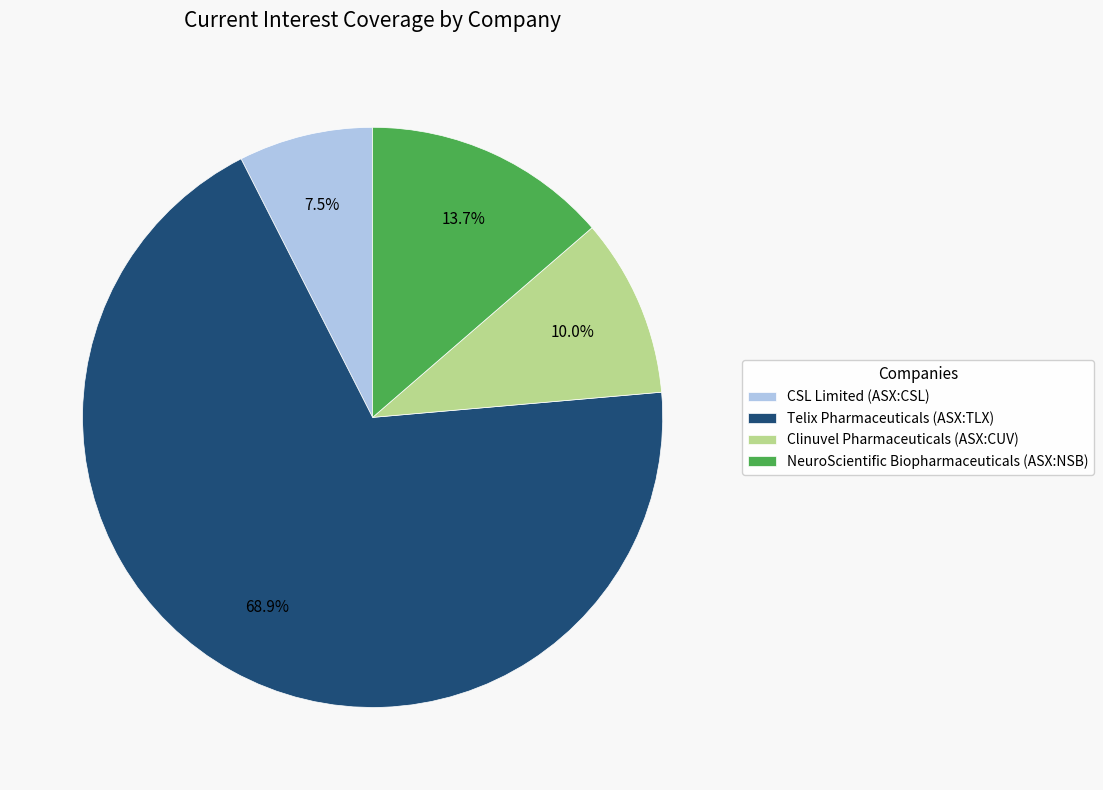

How much of the chart is everything except CSL Limited (ASX:CSL)?

92.5%